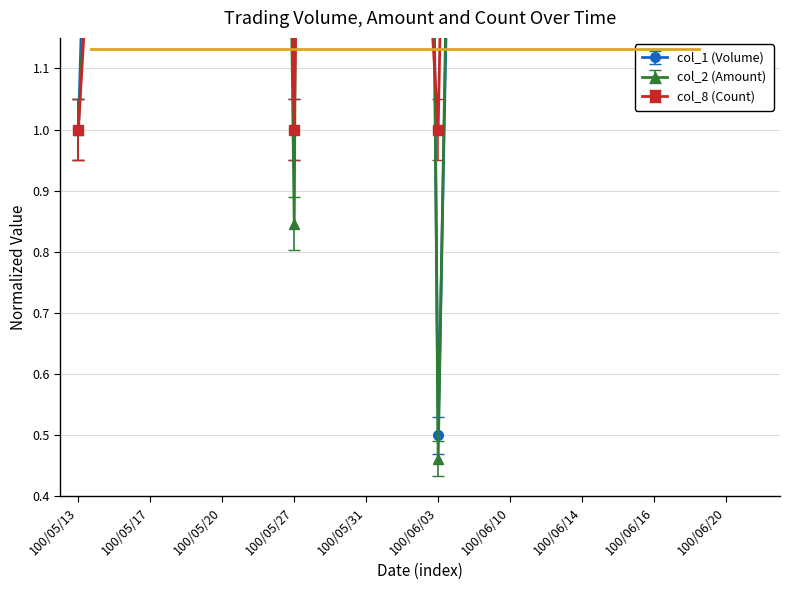

Between which two adjacent categories do col_8 (Count) and col_2 (Amount) first intersect?

100/05/26 and 100/05/27